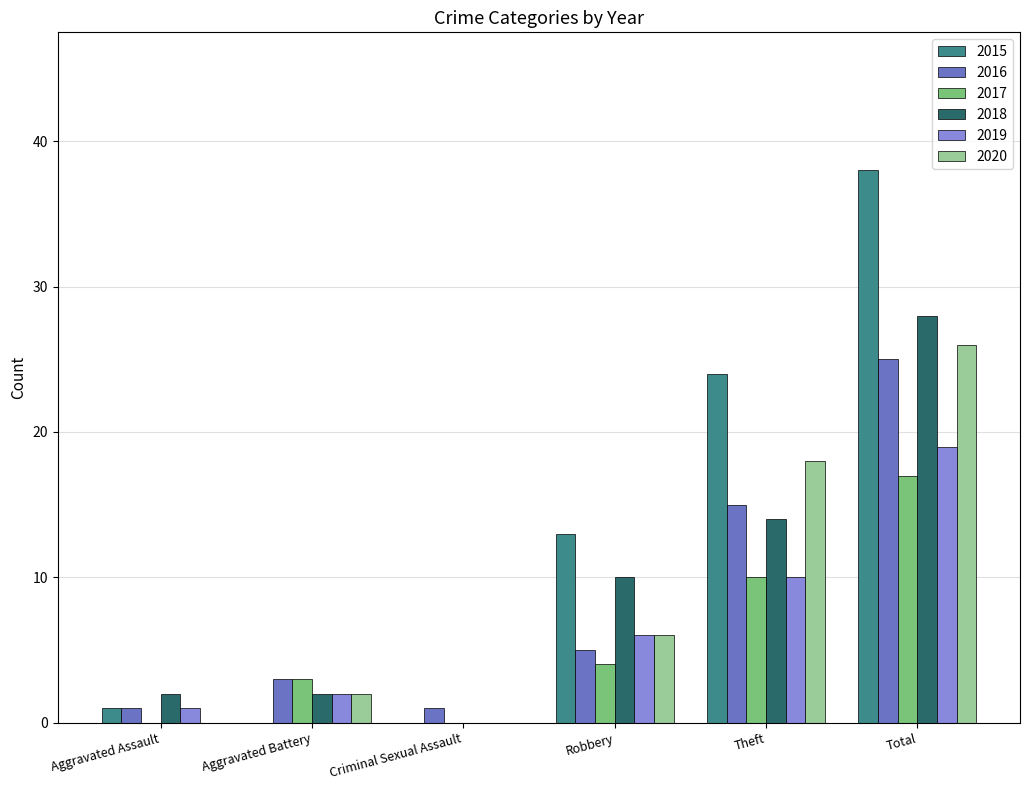

How many categories are shown in the chart?

6